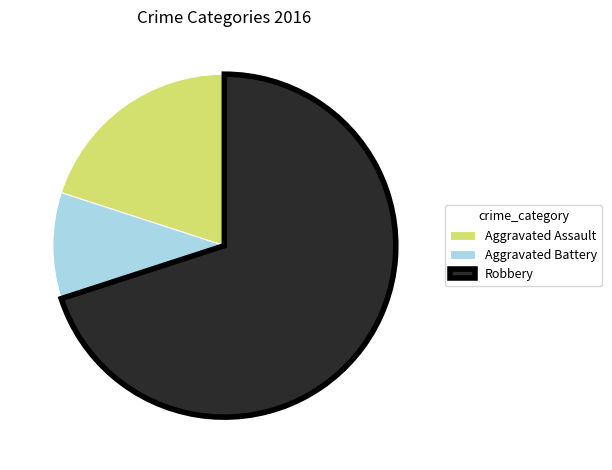

Count the number of slices in the pie.

3